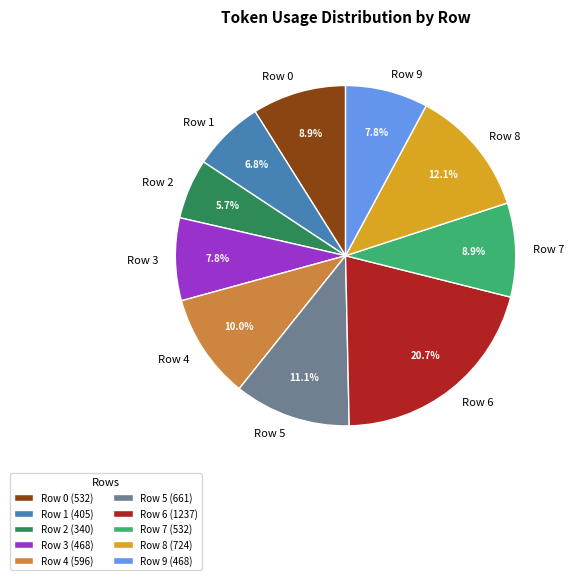

Which slice is the smallest?

Row 2